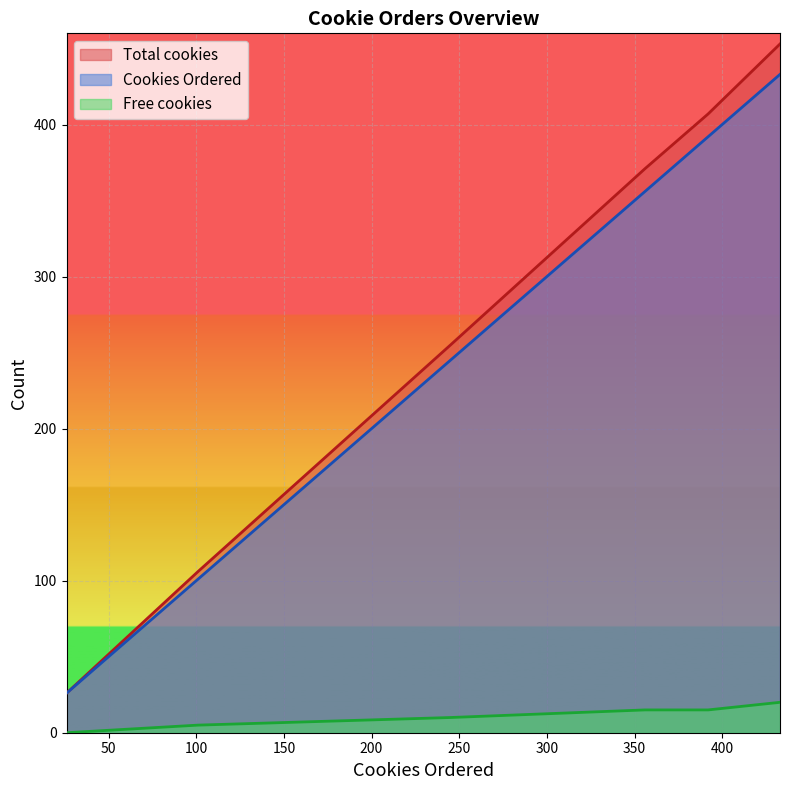

What is the difference between the maximum and second lowest values in the Cookies Ordered series?

332